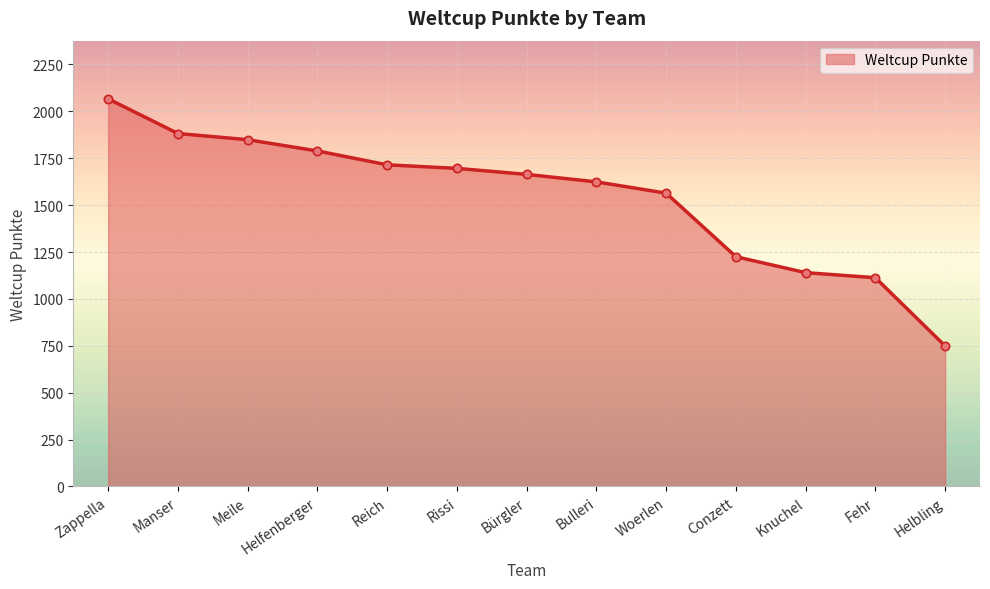

How many lines are shown in the chart?

1